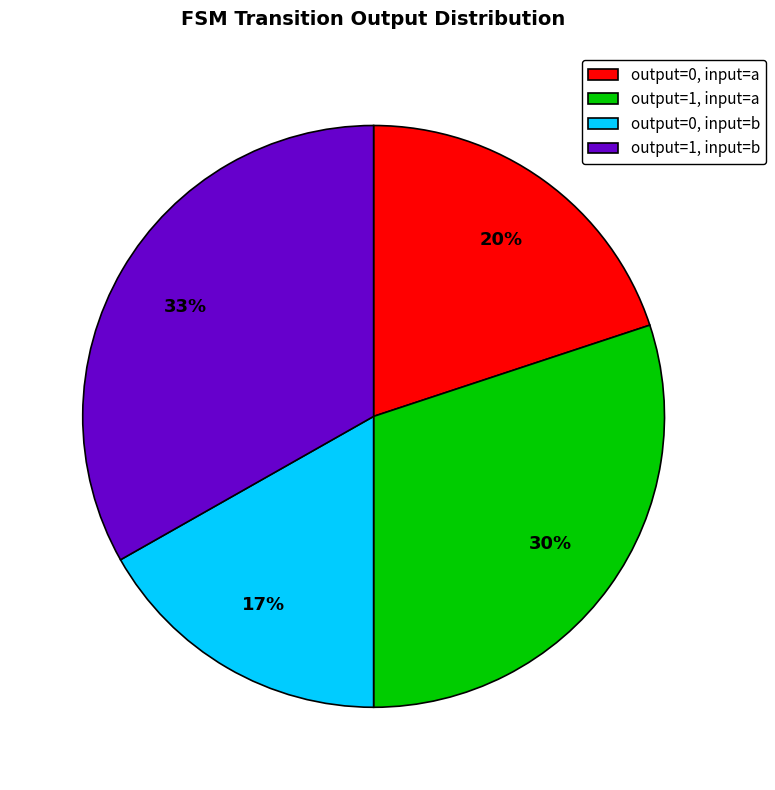

Rank the categories by value from lowest to highest.

output=0, input=b, output=0, input=a, output=1, input=a, output=1, input=b